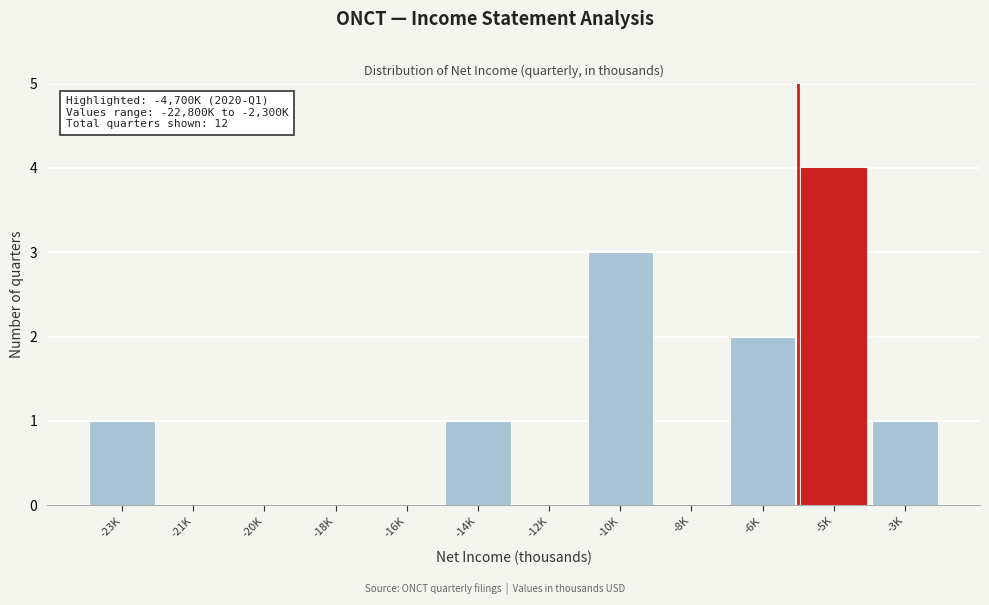

Reading left to right, extract all data points from this chart.

-23K=1	-21K=0	-20K=0	-18K=0	-16K=0	-14K=1	-12K=0	-10K=3	-8K=0	-6K=2	-5K=4	-3K=1